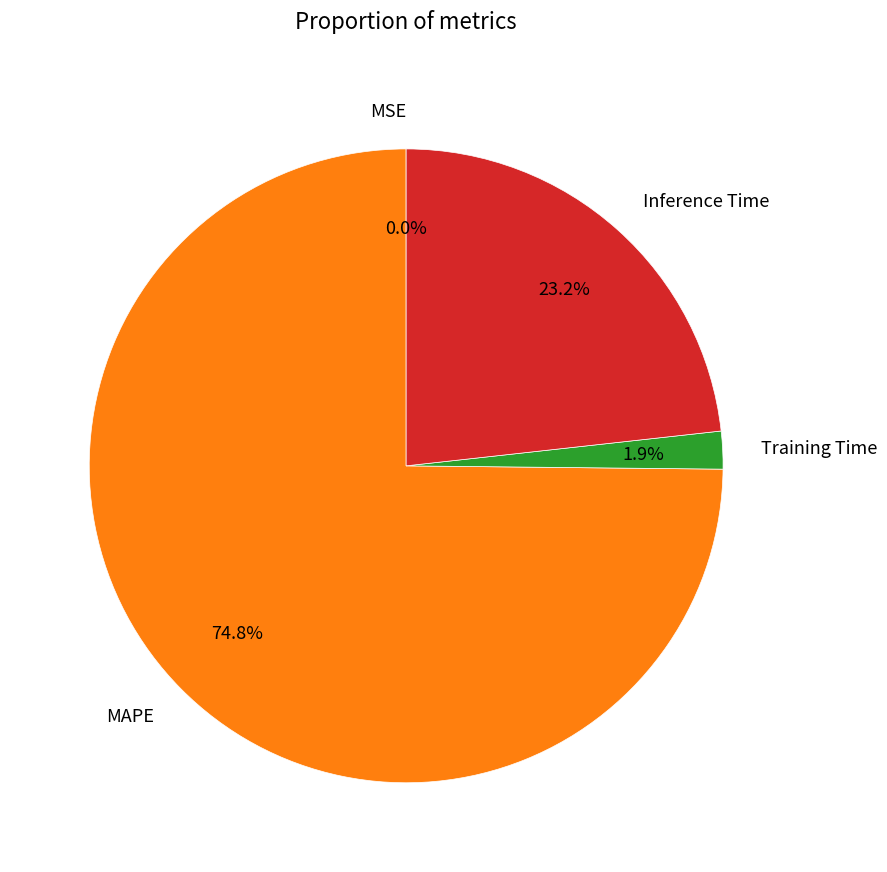

To the nearest percent, what is the difference between the largest and smallest slice percentages?

75%